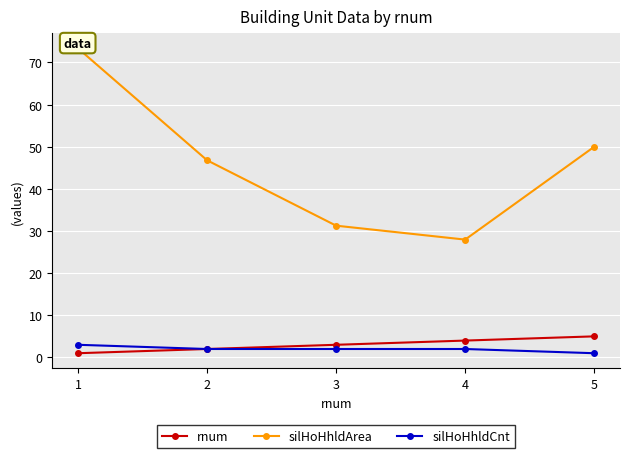

At which label does silHoHhldArea first exceed 46?

1